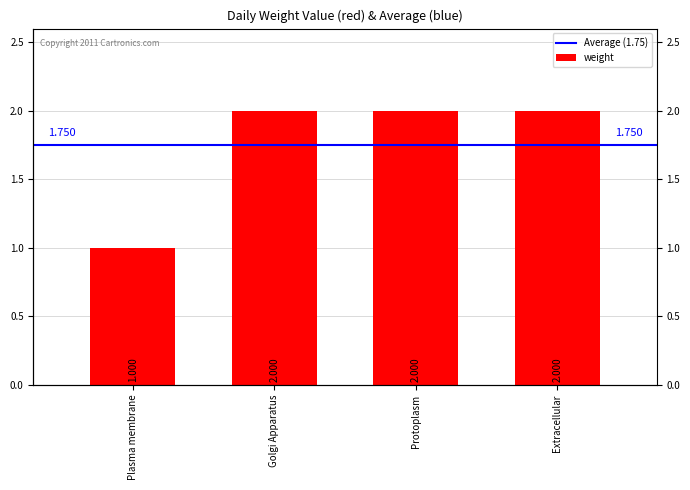

What is the maximum value shown in the chart?

2